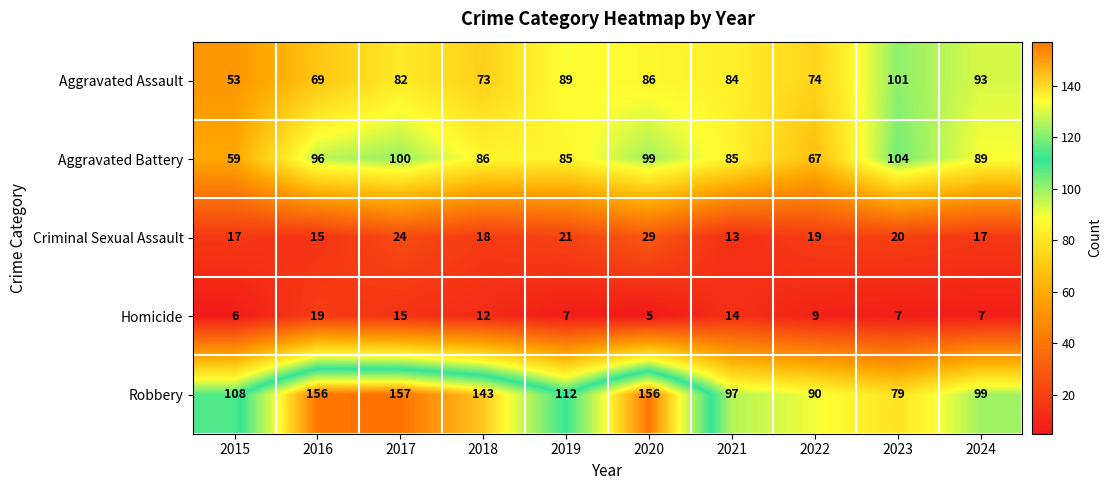

Which series has the largest range (max minus min)?

Robbery